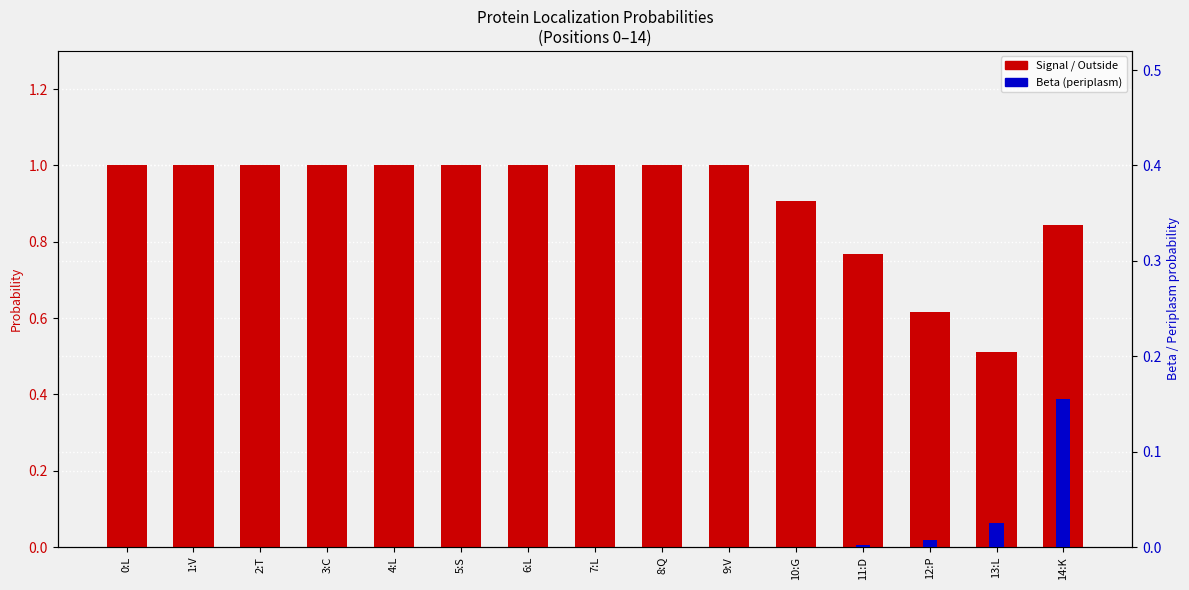

How many groups of bars are there?

15